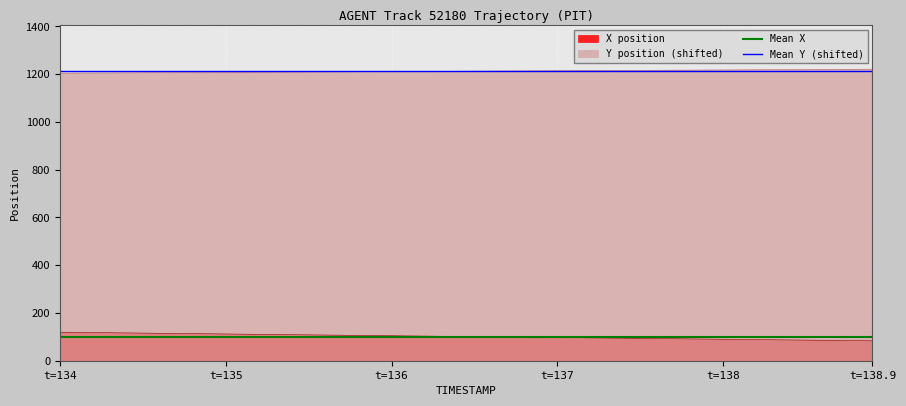

True or false: Y position (shifted) and X position intersect in this chart.

False